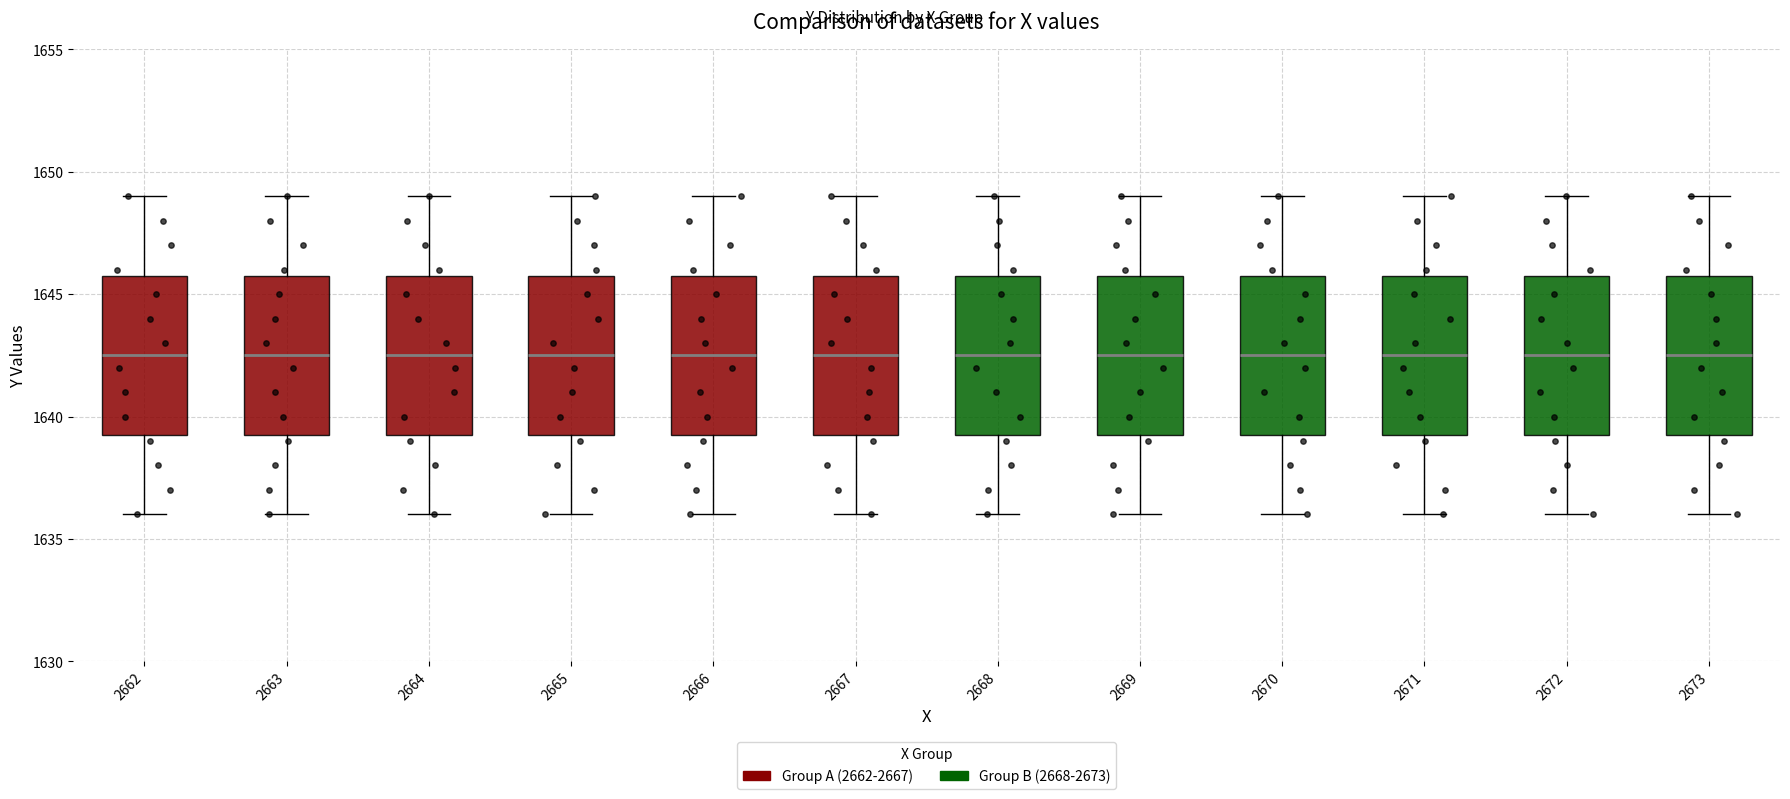

Reading left to right, read every box against the y-axis: the position of its median line, the range the box covers, and the ends of its whiskers. The values are not printed on the chart, so give them approximately, as read against the axis.

2662: median 1642.5, box 1639.5 to 1646.0, whiskers 1636.0 to 1649.0
2663: median 1642.5, box 1639.5 to 1646.0, whiskers 1636.0 to 1649.0
2664: median 1642.5, box 1639.5 to 1646.0, whiskers 1636.0 to 1649.0
2665: median 1642.5, box 1639.5 to 1646.0, whiskers 1636.0 to 1649.0
2666: median 1642.5, box 1639.5 to 1646.0, whiskers 1636.0 to 1649.0
2667: median 1642.5, box 1639.5 to 1646.0, whiskers 1636.0 to 1649.0
2668: median 1642.5, box 1639.5 to 1646.0, whiskers 1636.0 to 1649.0
2669: median 1642.5, box 1639.5 to 1646.0, whiskers 1636.0 to 1649.0
2670: median 1642.5, box 1639.5 to 1646.0, whiskers 1636.0 to 1649.0
2671: median 1642.5, box 1639.5 to 1646.0, whiskers 1636.0 to 1649.0
2672: median 1642.5, box 1639.5 to 1646.0, whiskers 1636.0 to 1649.0
2673: median 1642.5, box 1639.5 to 1646.0, whiskers 1636.0 to 1649.0